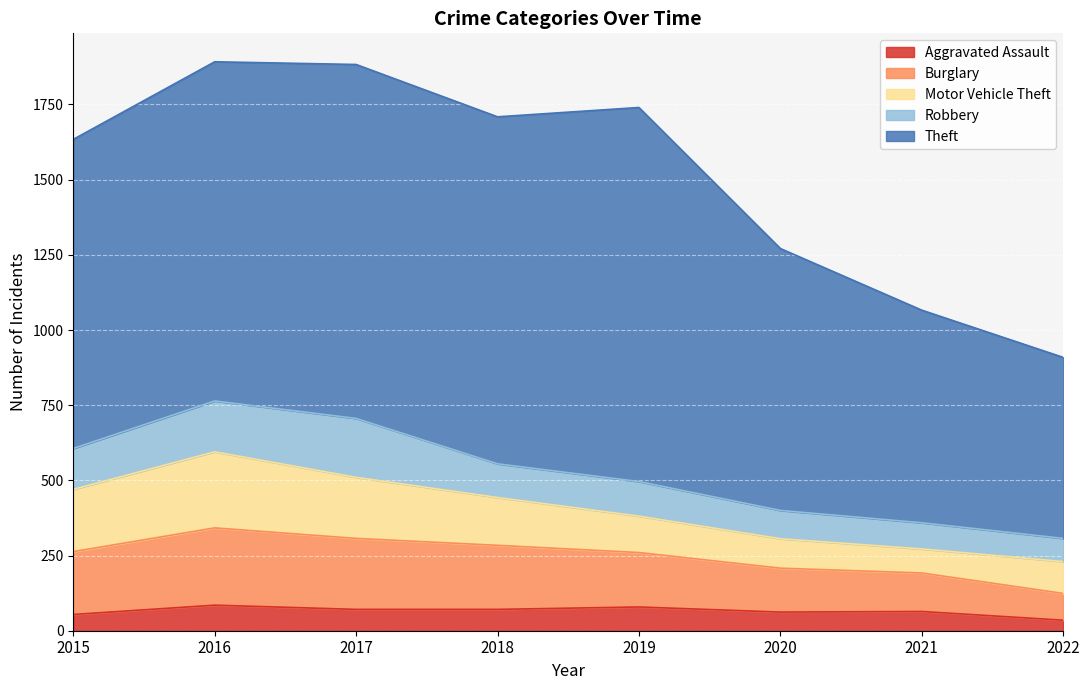

Which series has the largest total across all categories?

Theft